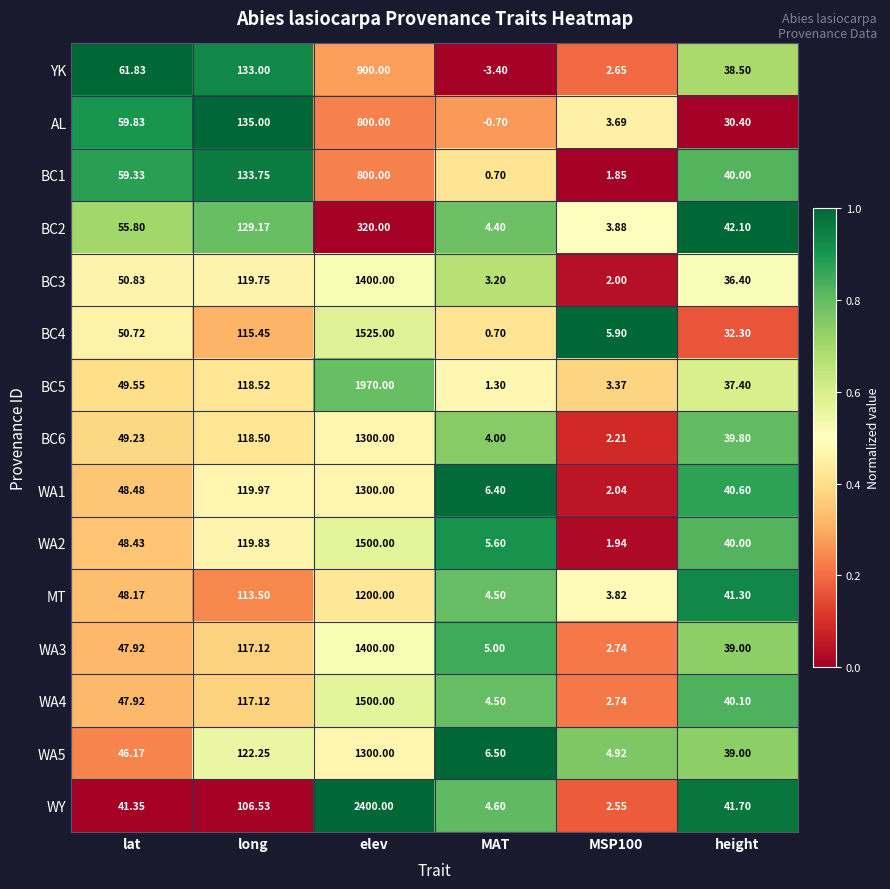

Between elev and height, which series saw the biggest shift?

WY